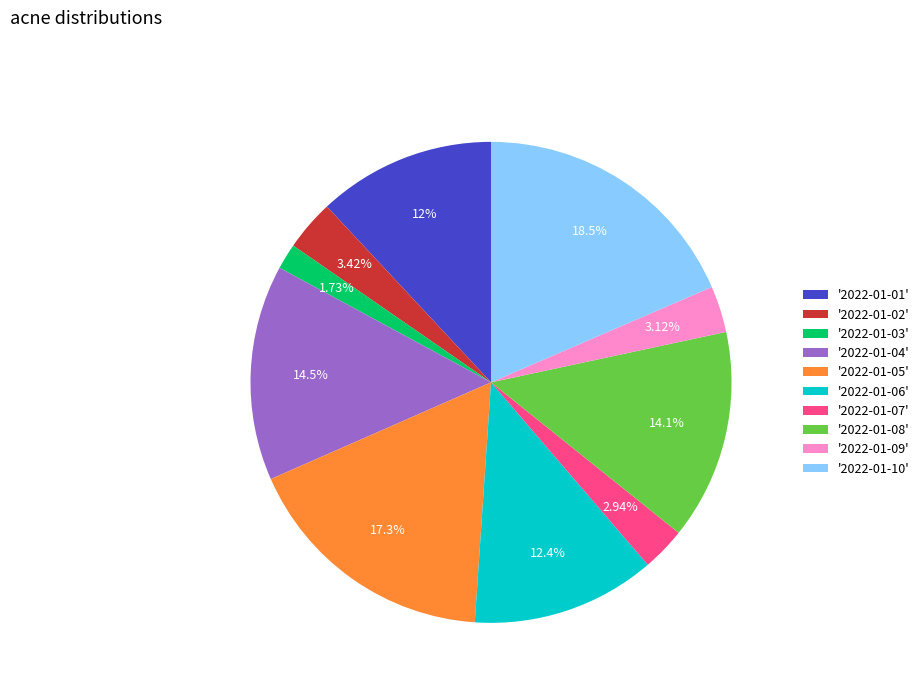

Is there any slice that represents more than half of the pie?

No